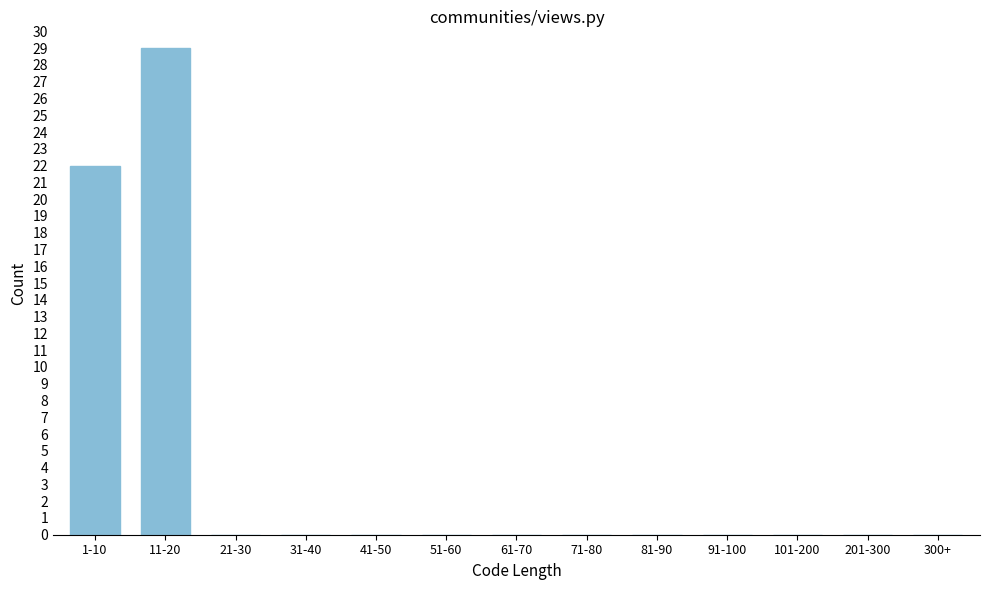

Reading left to right, what are all the values shown in this chart?

1-10=22	11-20=29	21-30=0	31-40=0	41-50=0	51-60=0	61-70=0	71-80=0	81-90=0	91-100=0	101-200=0	201-300=0	300+=0